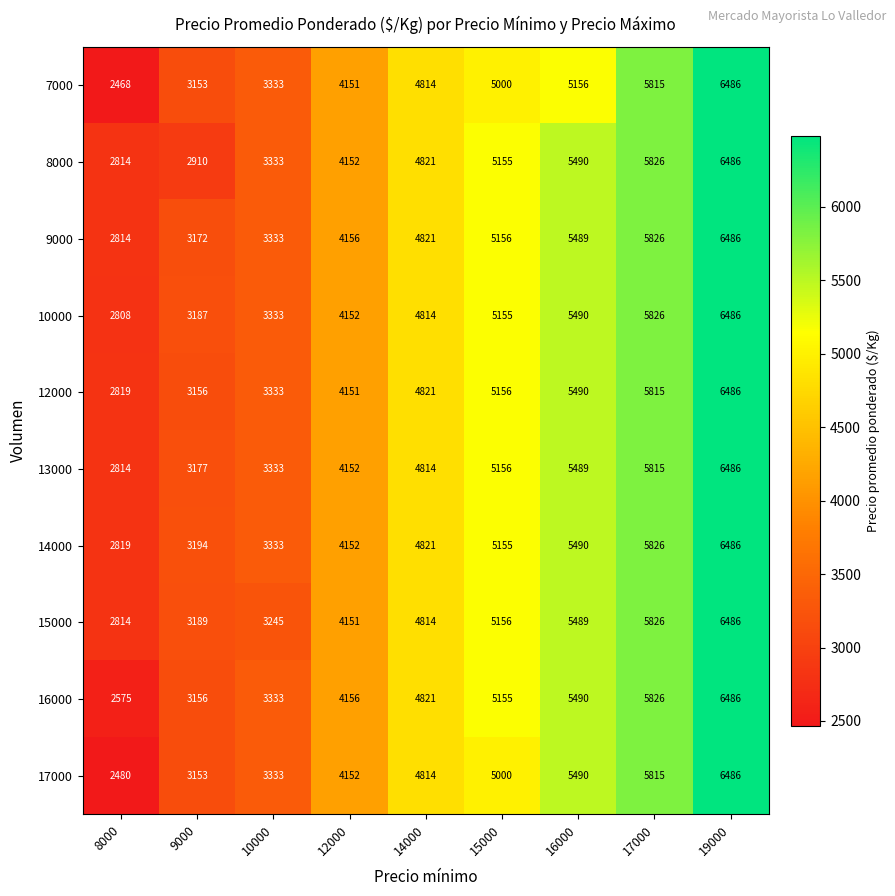

Which series has the widest spread of values?

7000